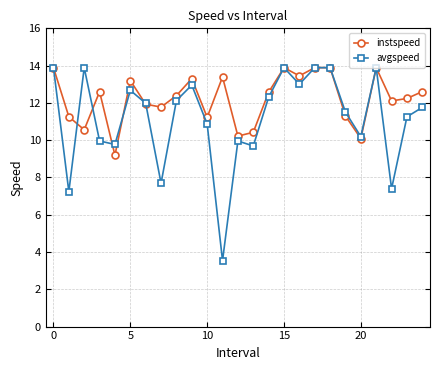

List the series in order of their overall mean, highest first.

instspeed, avgspeed